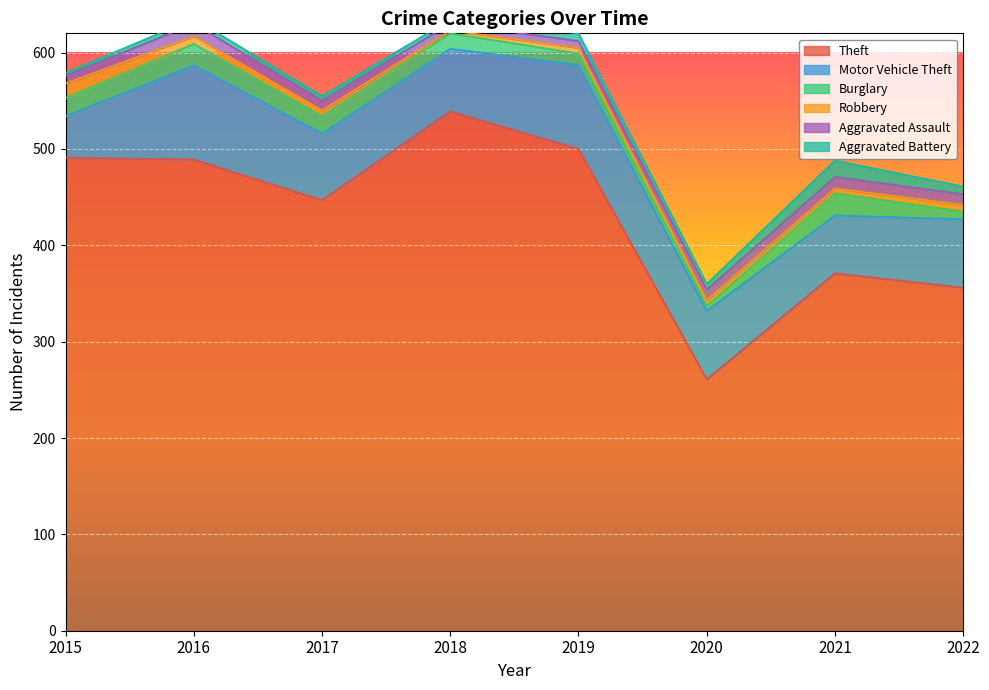

What is the sum of the Aggravated Assault values at 2017 and 2019?

17